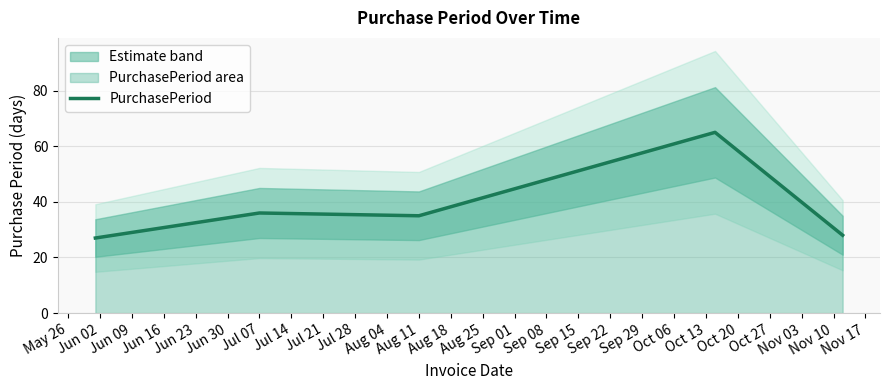

Is it true that PurchasePeriod equals 15 at Aug 11?

False